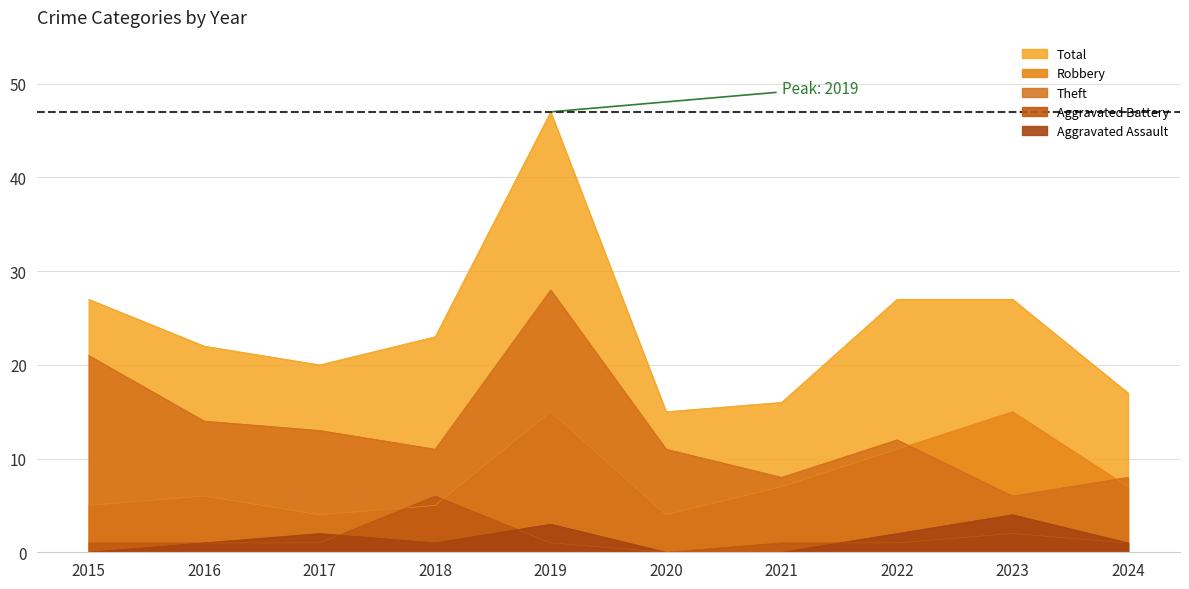

Where does the Theft series first go above 12?

2015